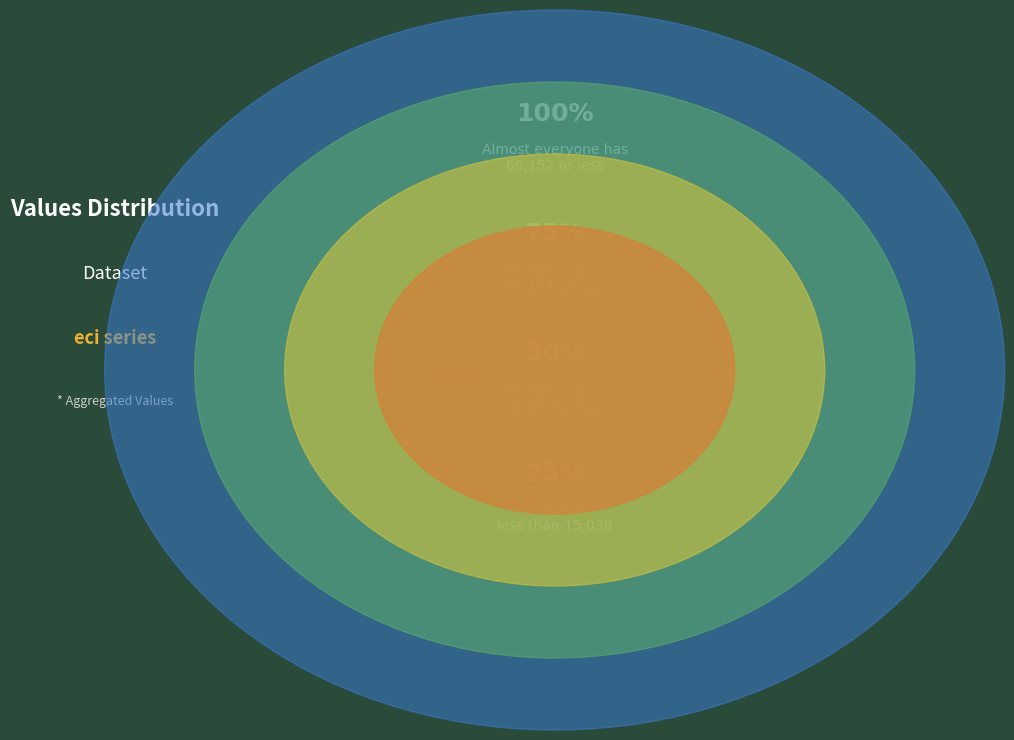

True or false: ecig accounts for 24% of the total.

False